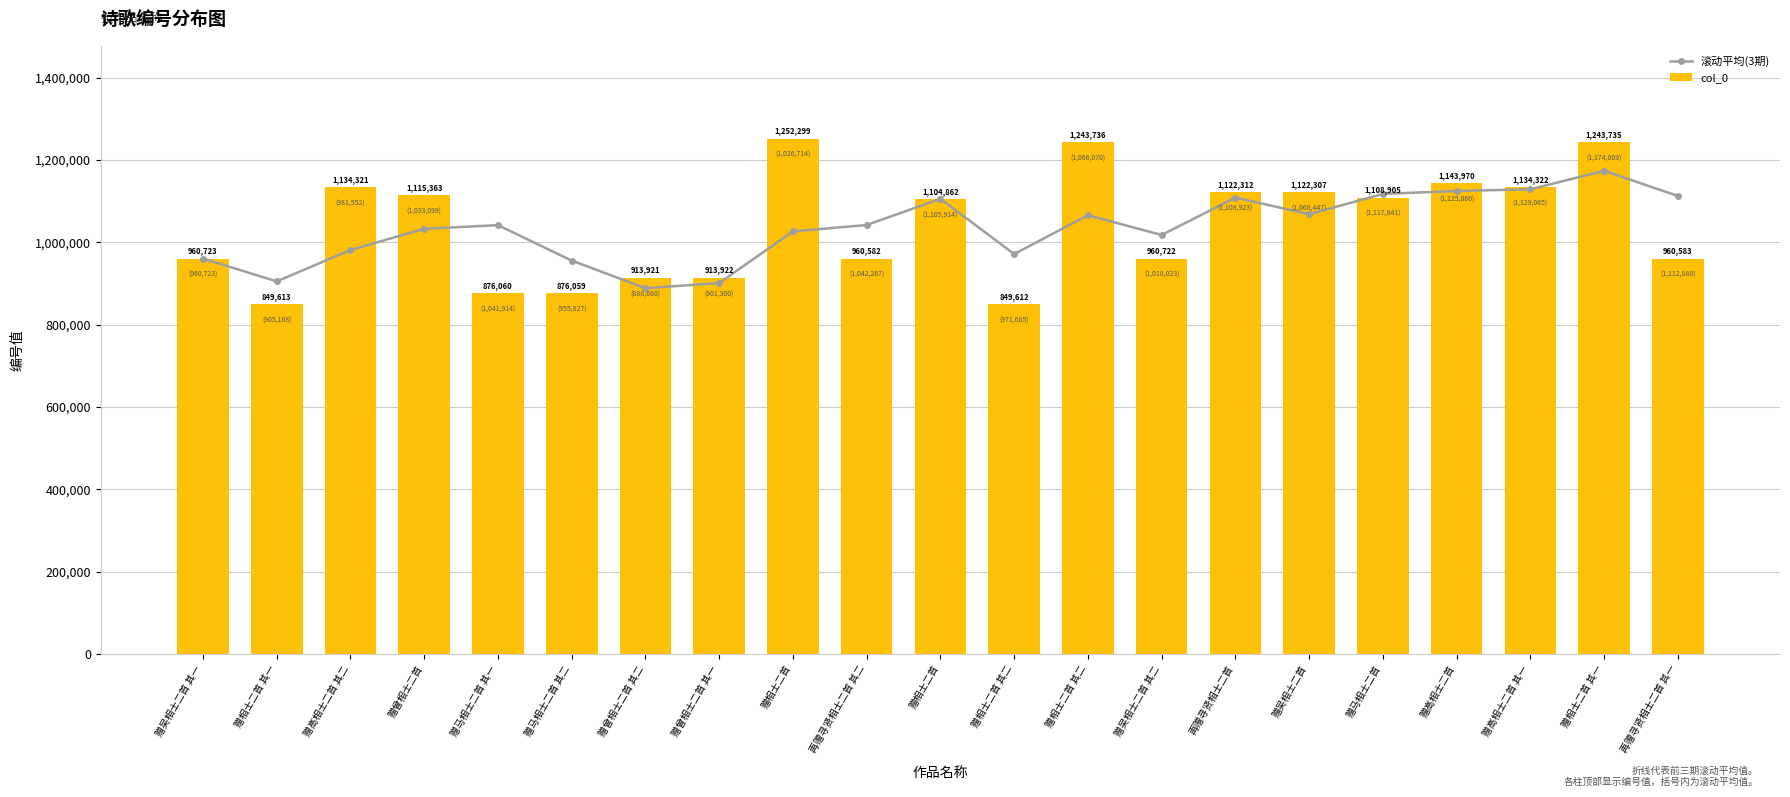

Reading left to right, list all the values displayed in this chart.

滚动平均(3期): 赠吴相士二首 其一=960723.0	赠相士二首 其一=905168.0	赠高相士二首 其二=981552.3	赠曾相士二首=1033099.0	赠马相士二首 其一=1041914.7	赠马相士二首 其二=955827.3	赠曾相士二首 其二=888680.0	赠曾相士二首 其一=901300.7	赠相士二首=1026714.0	再赠寻贤相士二首 其二=1042267.7	赠相士二首=1105914.3	赠相士二首 其二=971685.3	赠相士二首 其二=1066070.0	赠吴相士二首 其二=1018023.3	再赠寻贤相士二首=1108923.3	赠吴相士二首=1068447.0	赠马相士二首=1117841.3	赠高相士二首=1125060.7	赠高相士二首 其一=1129065.7	赠相士二首 其一=1174009.0	再赠寻贤相士二首 其一=1112880.0
col_0: 赠吴相士二首 其一=960723.0	赠相士二首 其一=849613.0	赠高相士二首 其二=1134321.0	赠曾相士二首=1115363.0	赠马相士二首 其一=876060.0	赠马相士二首 其二=876059.0	赠曾相士二首 其二=913921.0	赠曾相士二首 其一=913922.0	赠相士二首=1252299.0	再赠寻贤相士二首 其二=960582.0	赠相士二首=1104862.0	赠相士二首 其二=849612.0	赠相士二首 其二=1243736.0	赠吴相士二首 其二=960722.0	再赠寻贤相士二首=1122312.0	赠吴相士二首=1122307.0	赠马相士二首=1108905.0	赠高相士二首=1143970.0	赠高相士二首 其一=1134322.0	赠相士二首 其一=1243735.0	再赠寻贤相士二首 其一=960583.0